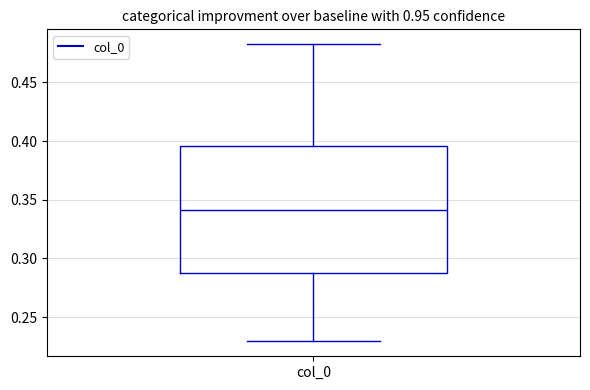

Transcribe this box plot: give where the median line is, the range the box spans, and where the two whiskers end, as read against the y-axis. The values are not printed on the chart, so give them approximately, as read against the axis.

median 0.340, box 0.290 to 0.395, whiskers 0.230 to 0.485